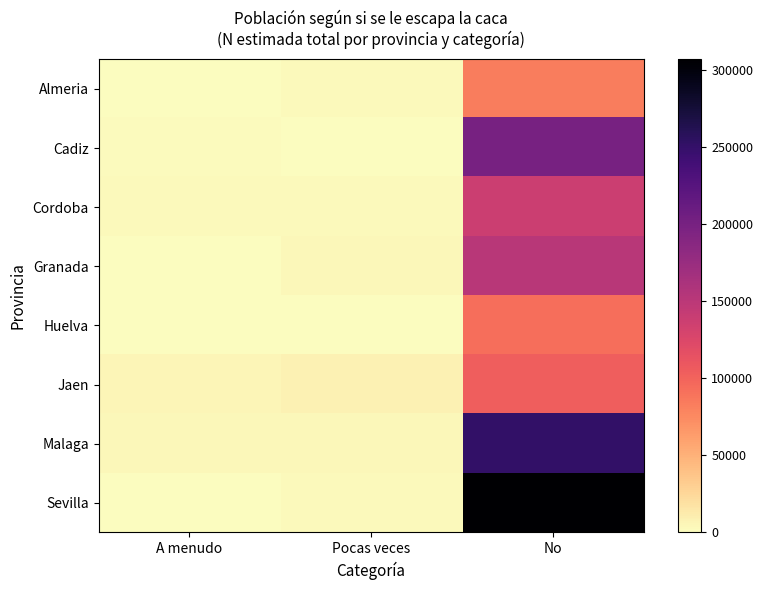

Rank the series by their maximum value, from highest to lowest.

Sevilla, Malaga, Cadiz, Granada, Cordoba, Jaen, Huelva, Almeria